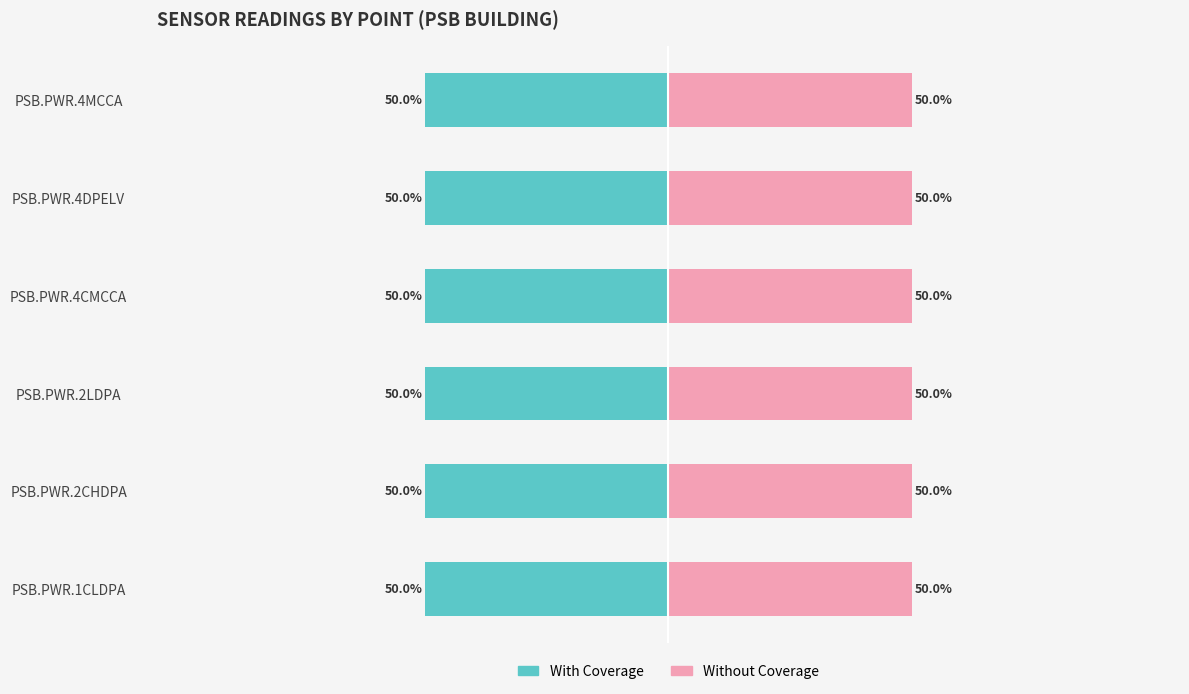

The value of With Coverage at PSB.PWR.2CHDPA is -50.0. True or false?

True